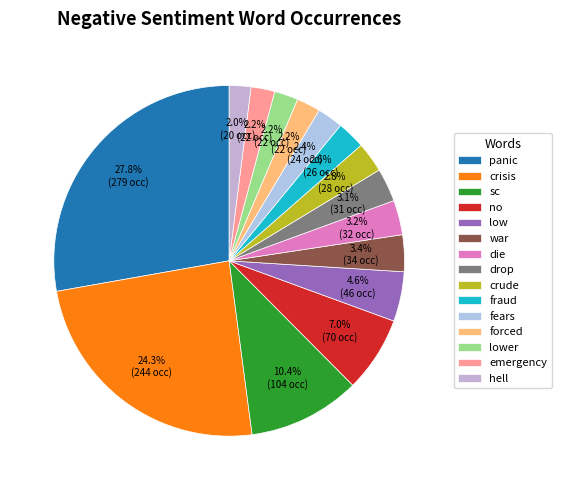

To the nearest percent, what is the difference between the hell and crisis slice percentages?

22%